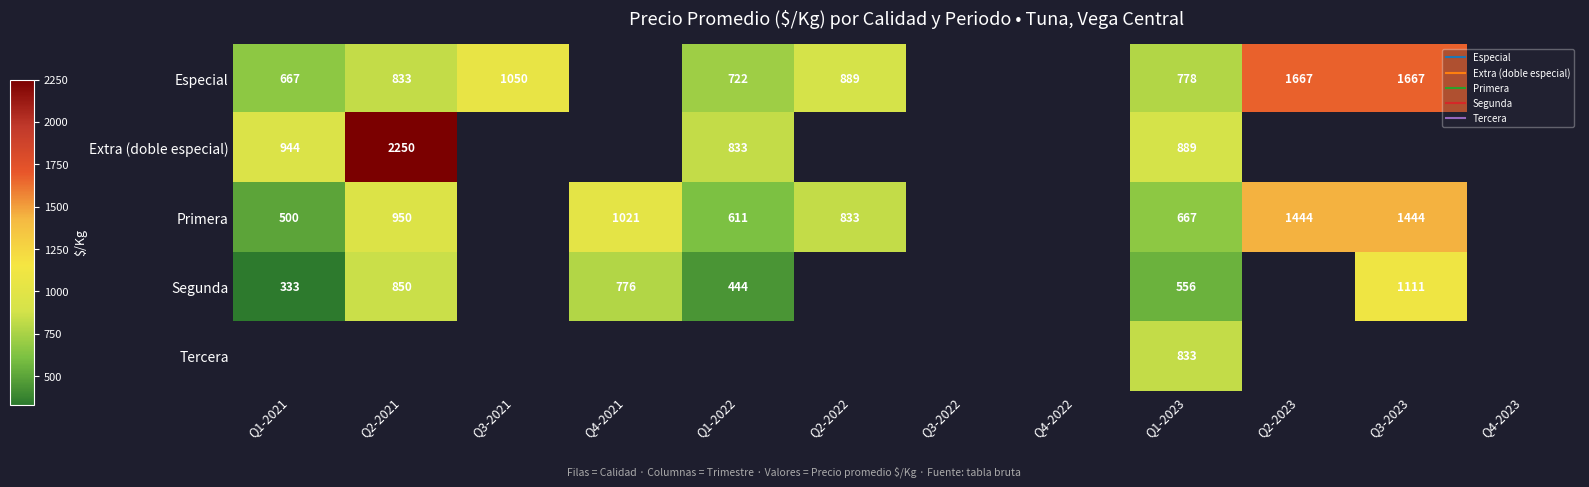

What is the maximum value for Primera?

1444.0